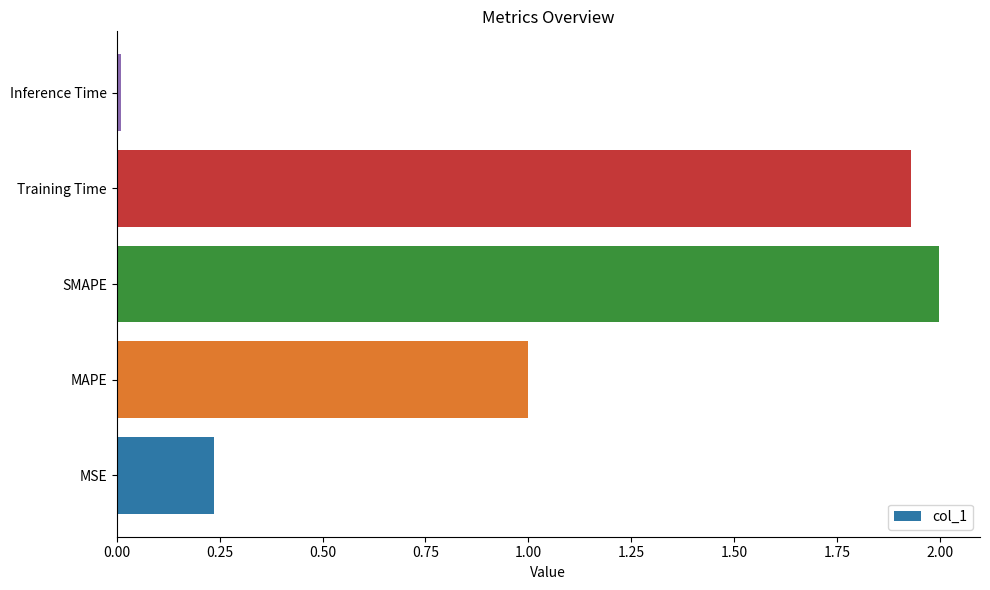

How many data points does each series have?

5